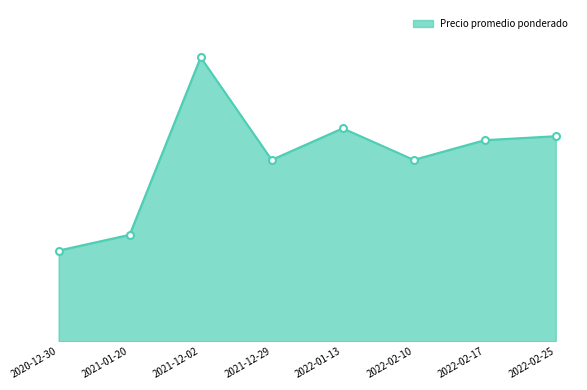

Reading left to right, extract all data points from this chart.

2020-12-30=2875	2021-01-20=3375	2021-12-02=9000	2021-12-29=5750	2022-01-13=6750	2022-02-10=5750	2022-02-17=6375	2022-02-25=6500